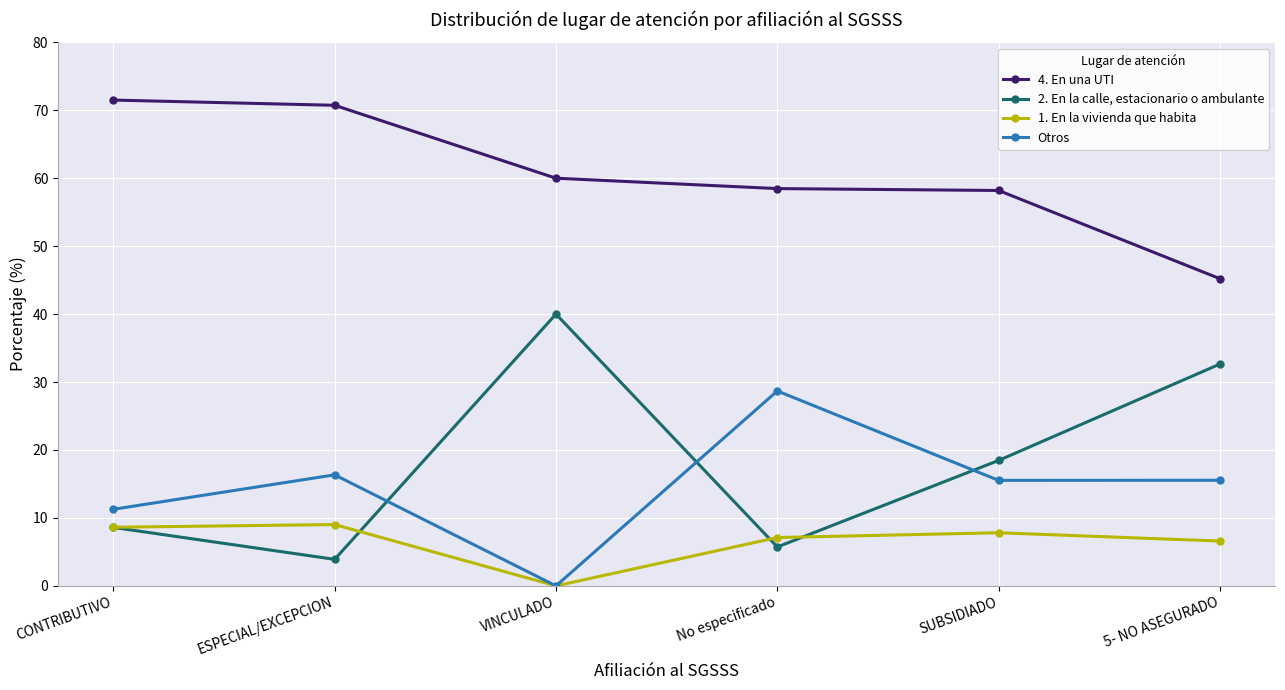

True or false: Otros has a value of 28.7 at No especificado.

True